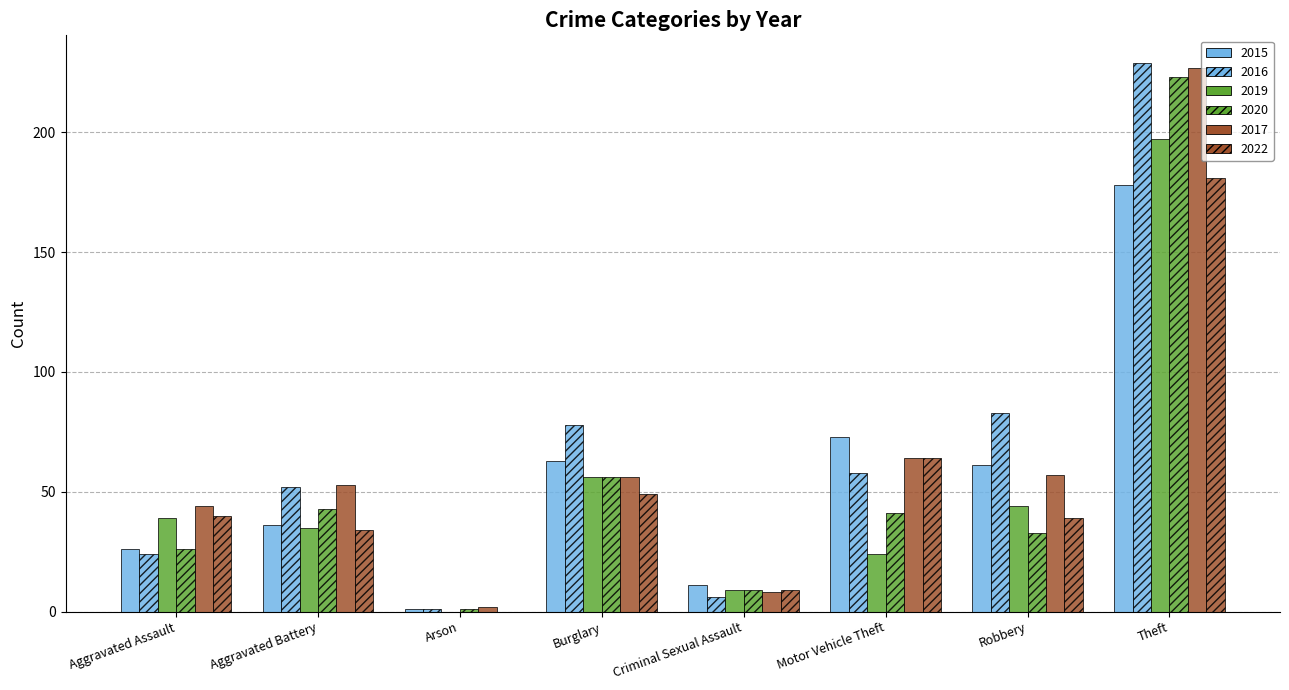

What position from the right is Burglary?

5